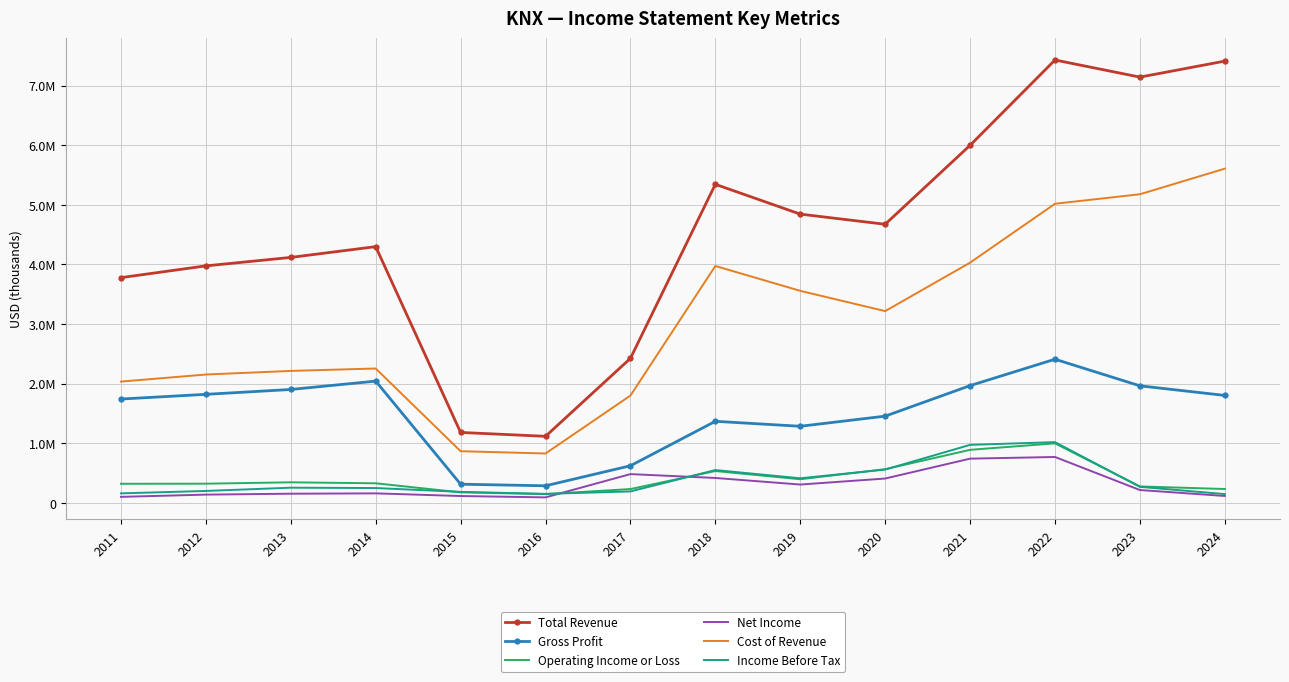

What is the value of the Income Before Tax point at the 4th from the left?

250600